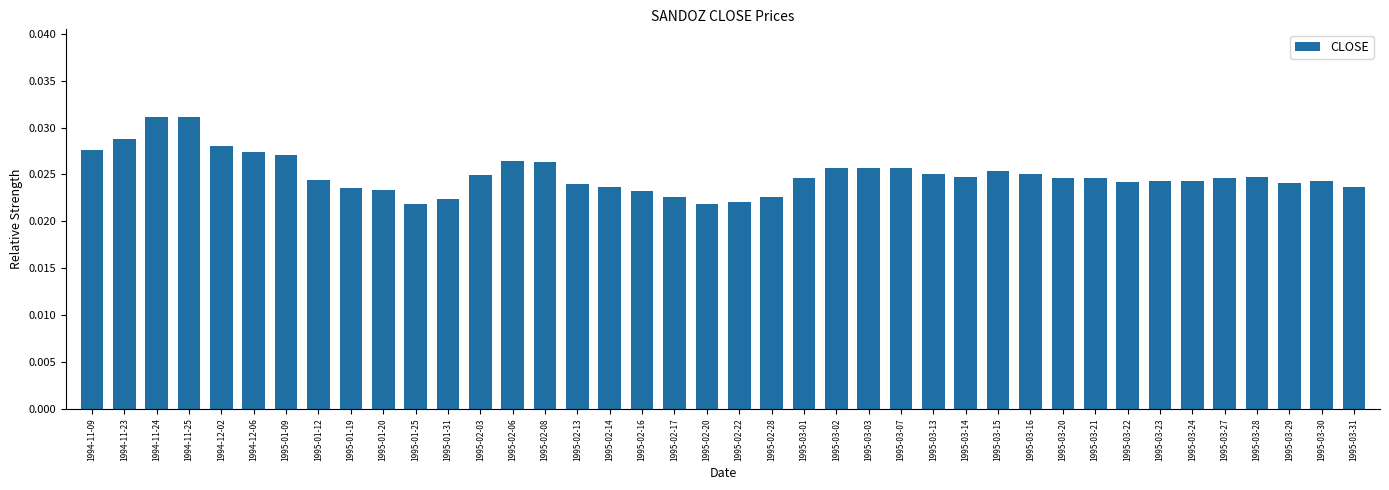

What is the label of the 16th bar from the left?

1995-02-13